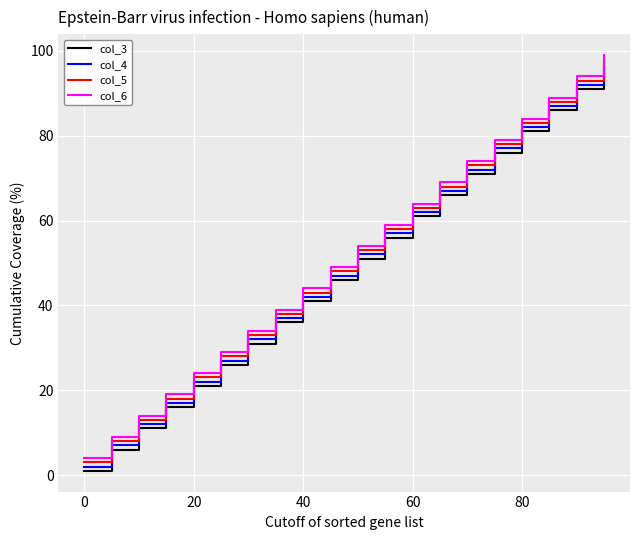

True or false: col_3 and col_6 intersect in this chart.

False